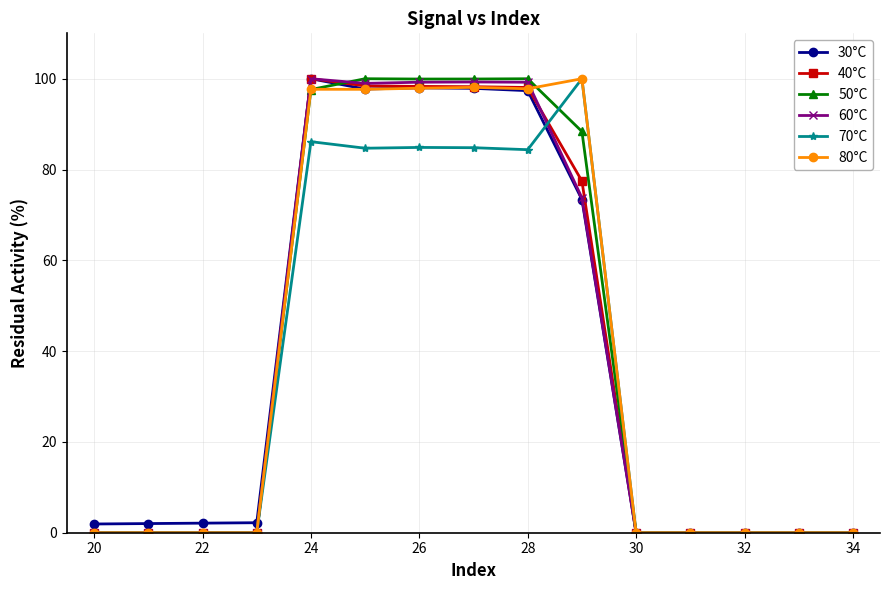

True or false: 60°C has more than 1 points higher than both neighbors.

True